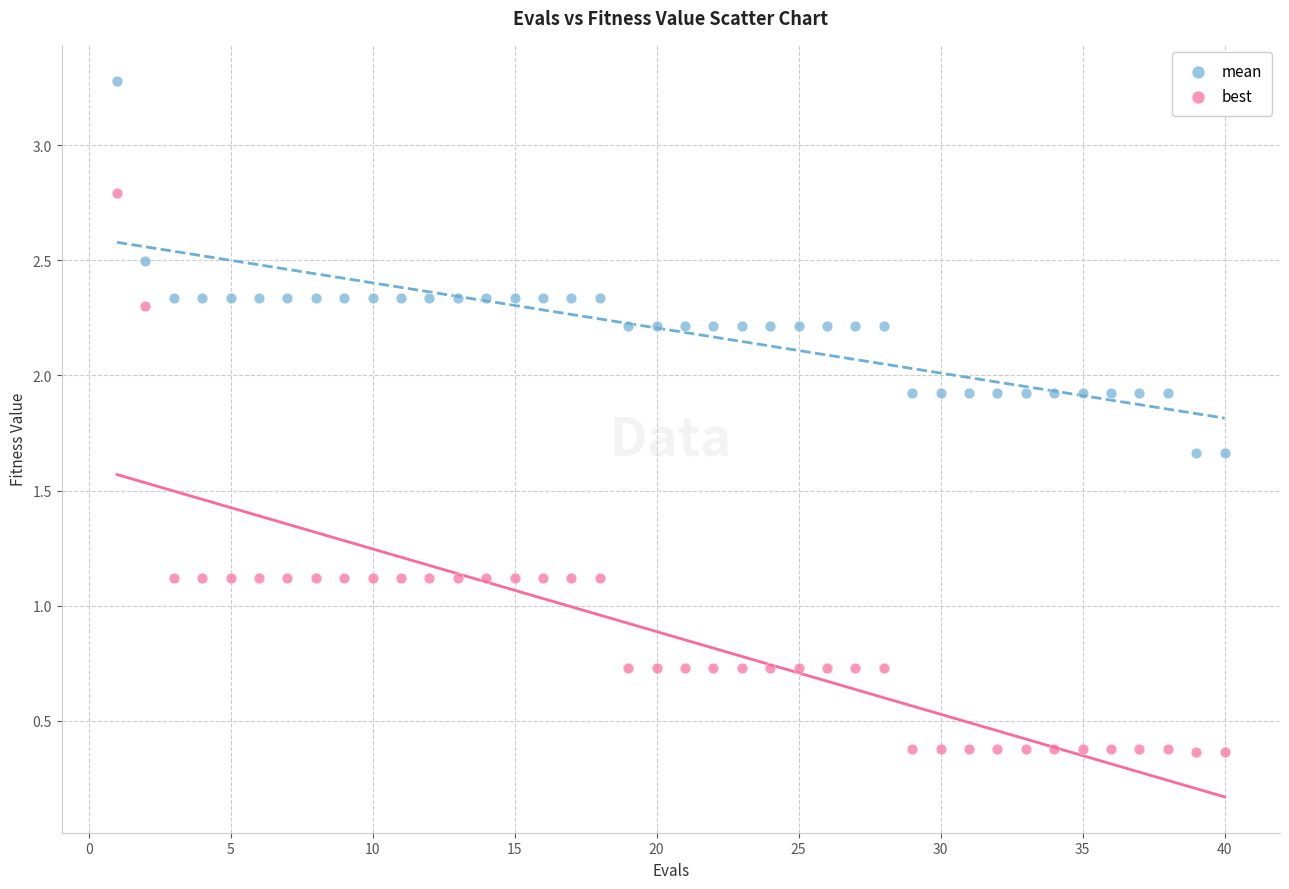

Which series has the widest spread of Y values?

best